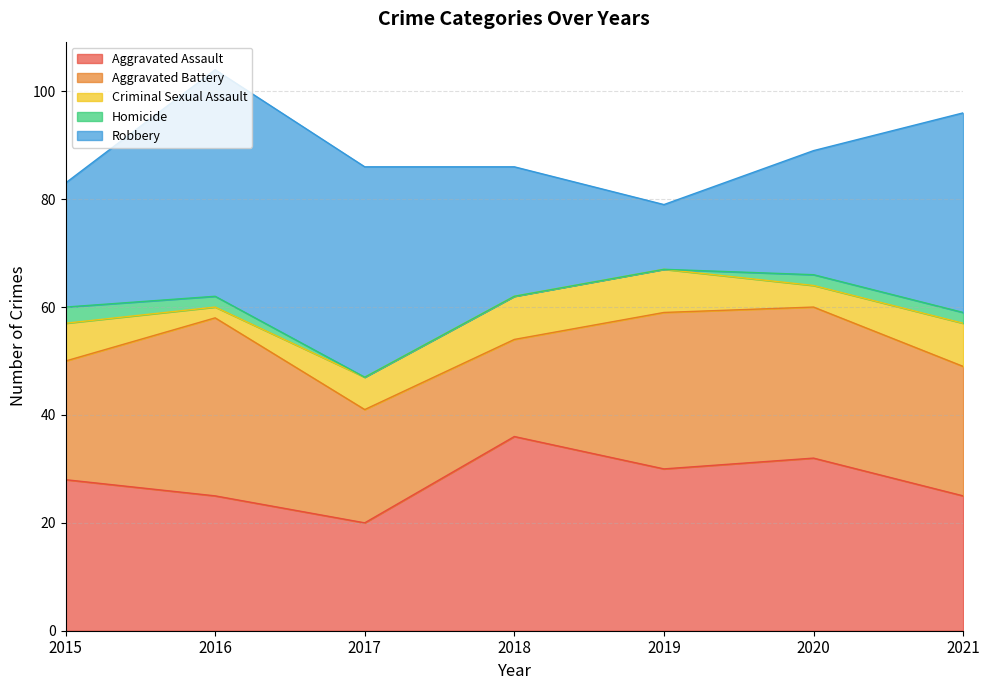

What is the difference between the maximum and second lowest values in the Aggravated Assault series?

11